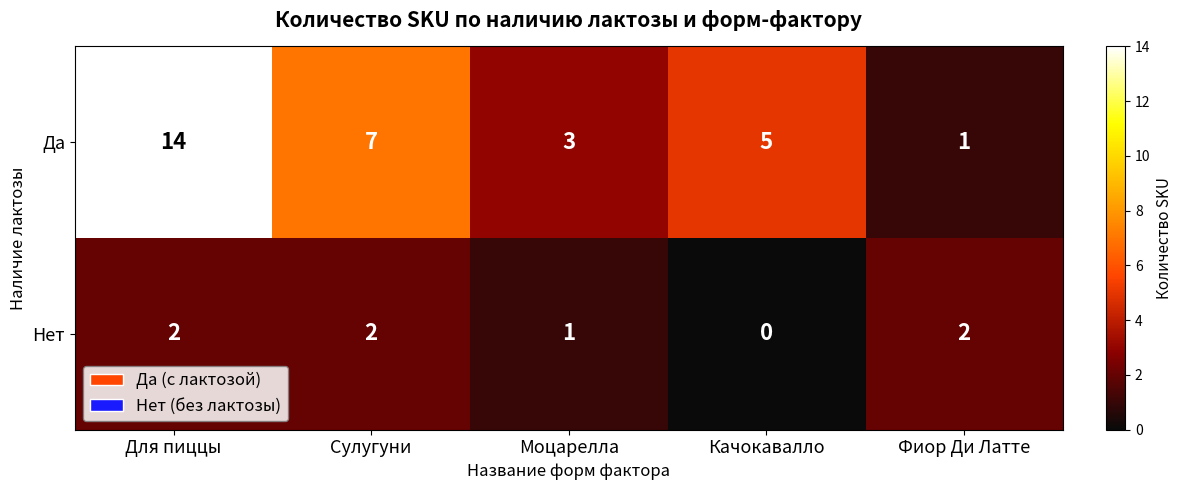

How many positive values does the Нет series have?

4